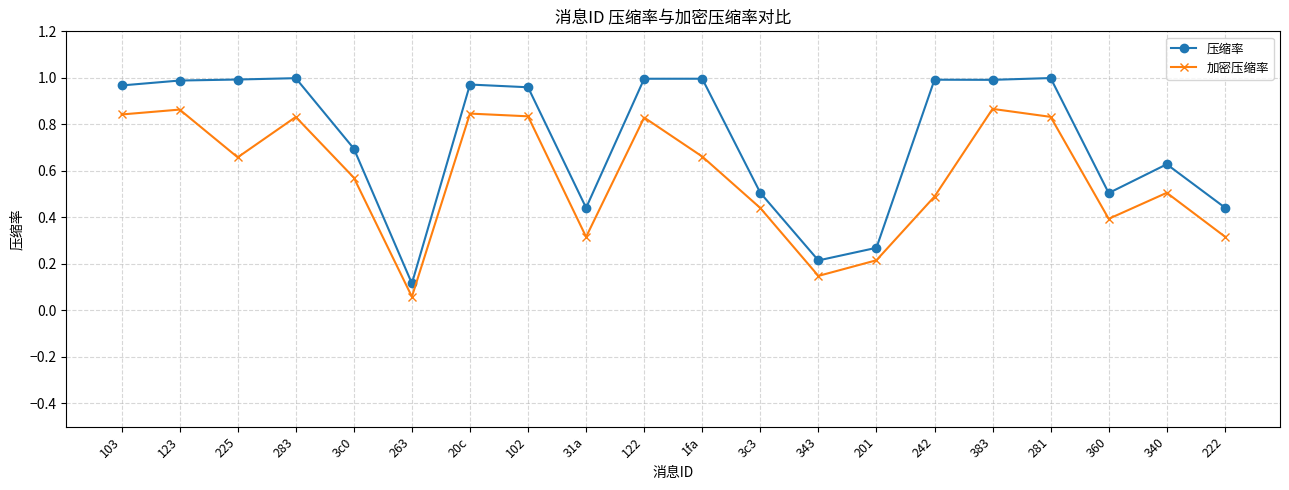

What is the label of the 2nd point from the right?

340